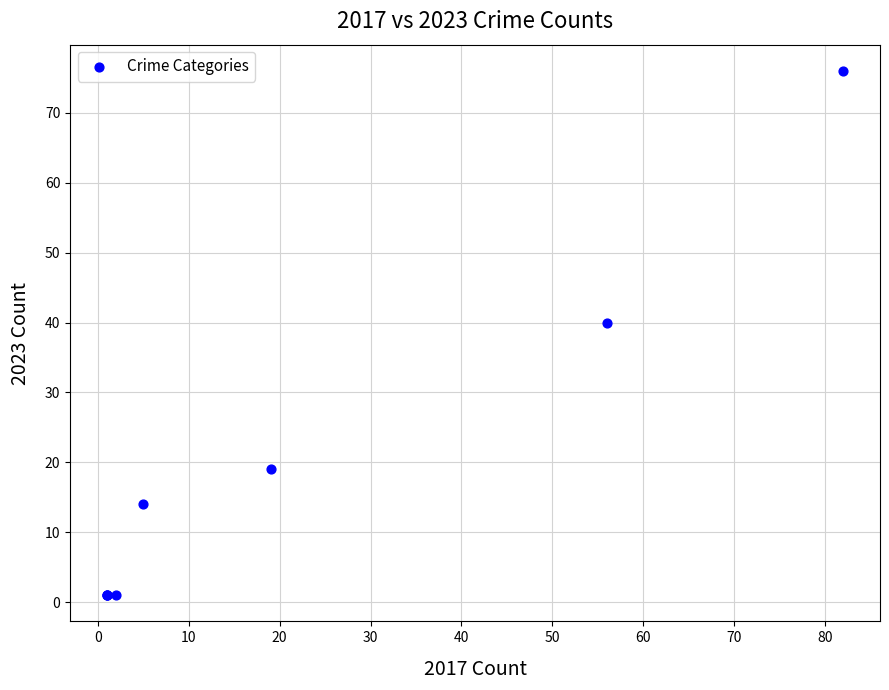

What Y value in the scatter plot is closest to 38?

40